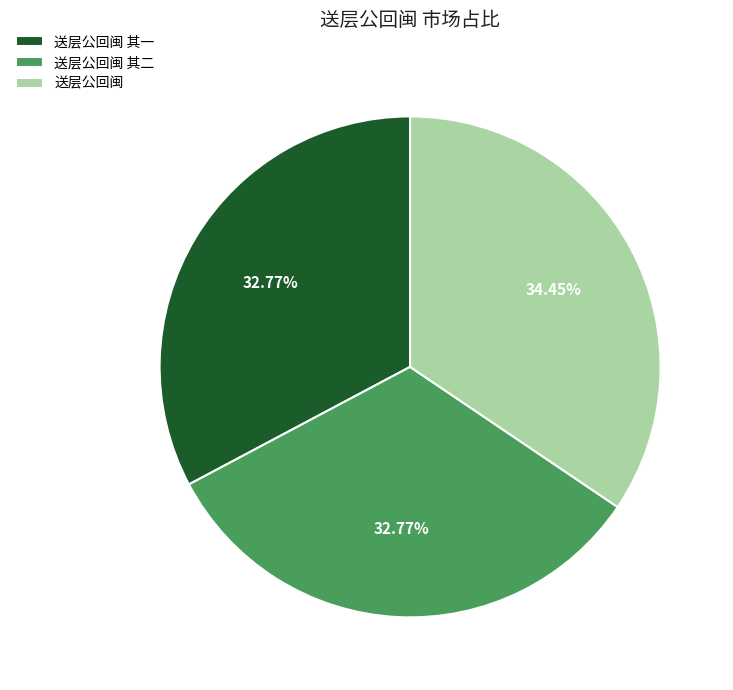

Approximately how many times larger is the value at 送层公回闽 其一 compared to 送层公回闽?

1.0